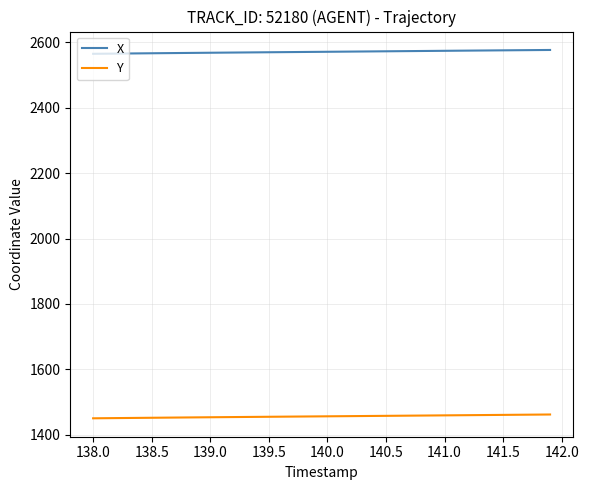

Which series has the largest total across all categories?

X